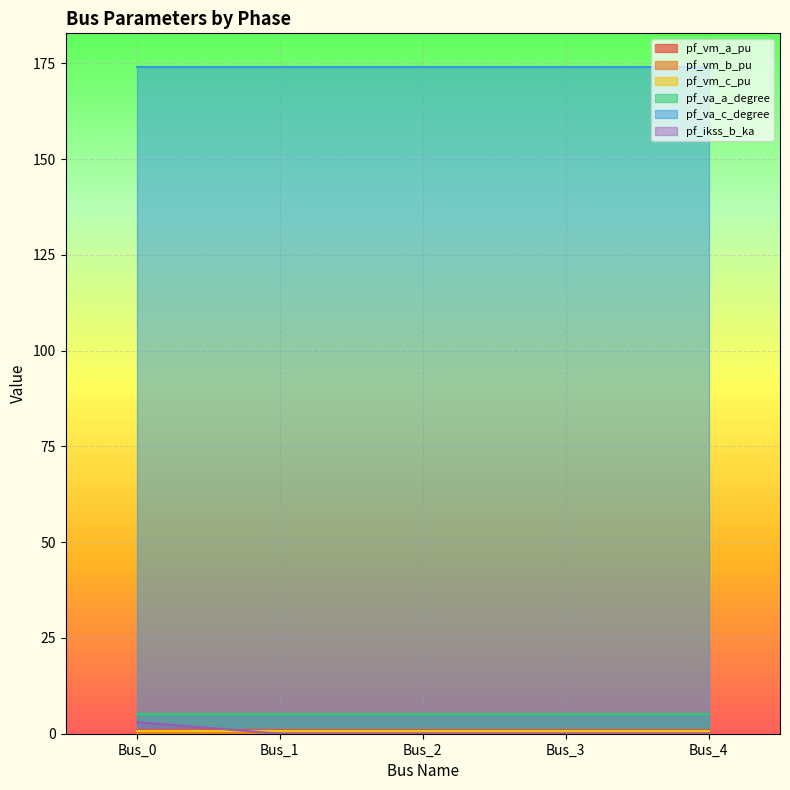

List the labels in order of pf_vm_b_pu value, largest first.

Bus_0, Bus_4, Bus_3, Bus_2, Bus_1